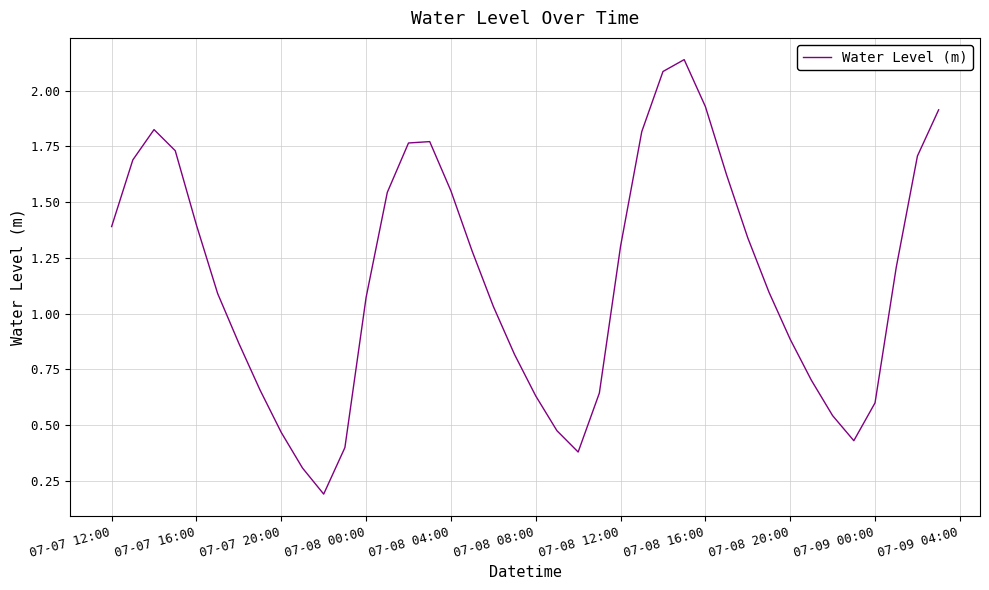

What is the sum of all values?

46.3